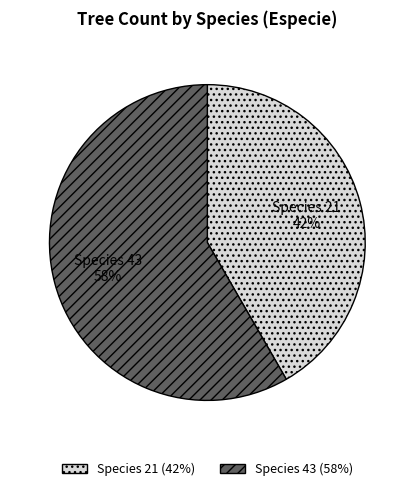

How many segments does this pie chart have?

2